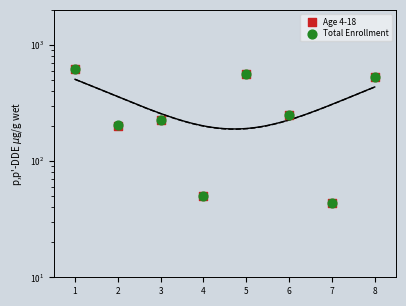

At which category is the sum across all series the highest?

1